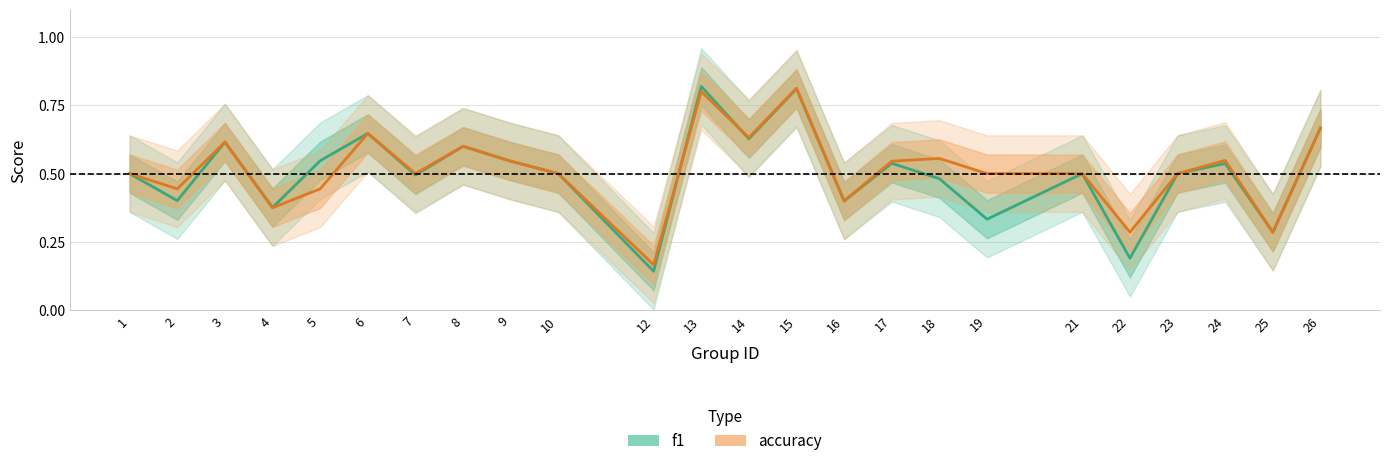

What is the sum of the accuracy values at 12 and 1?

0.7